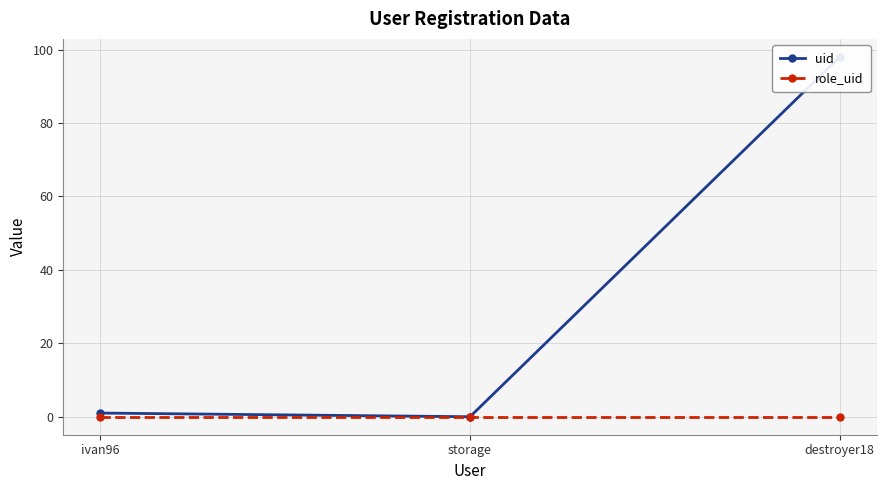

Does the chart have visible grid lines?

Yes